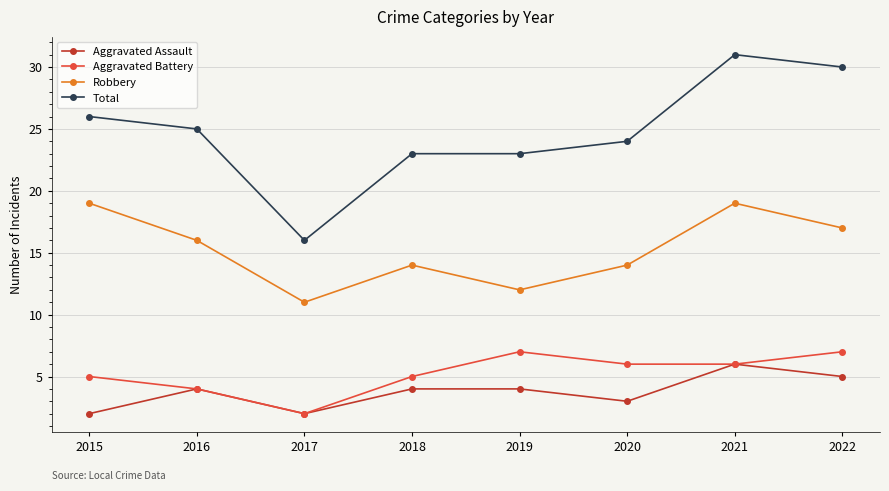

What is the difference between the second highest and minimum values in the Robbery series?

8